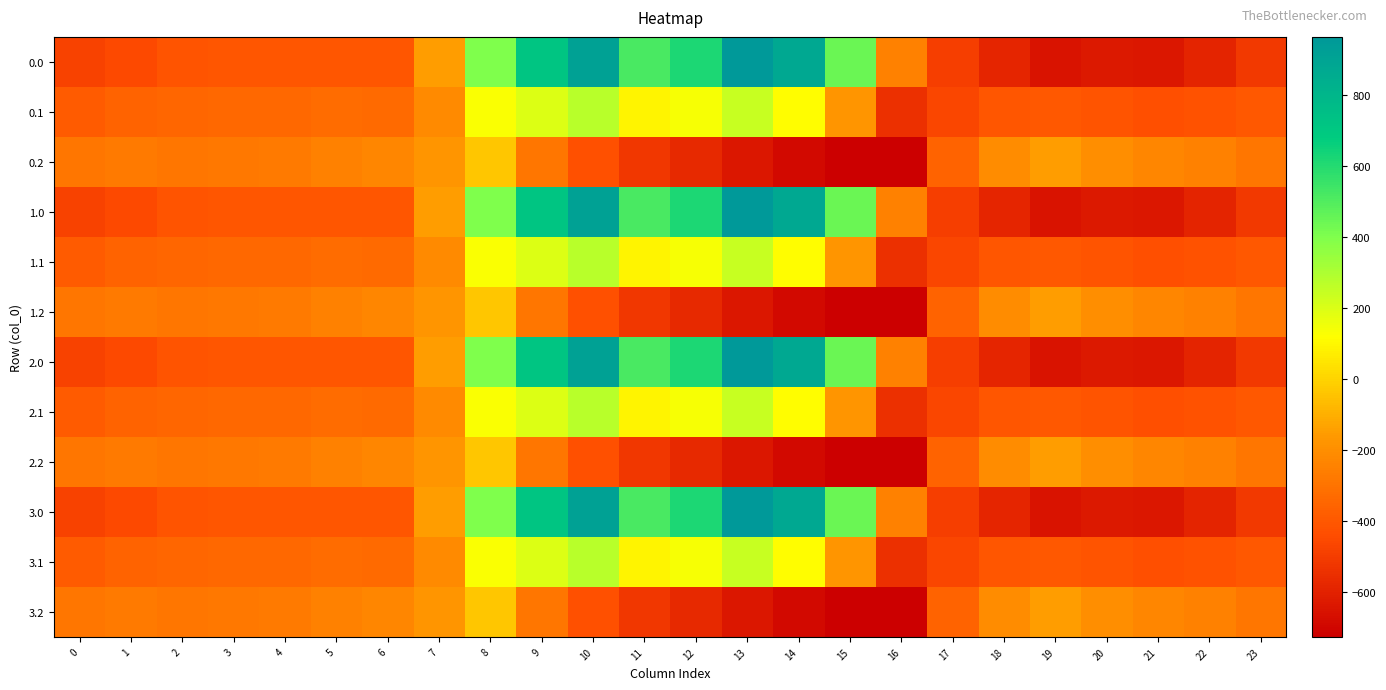

Between 9 and 14, which series saw the biggest shift?

0.2